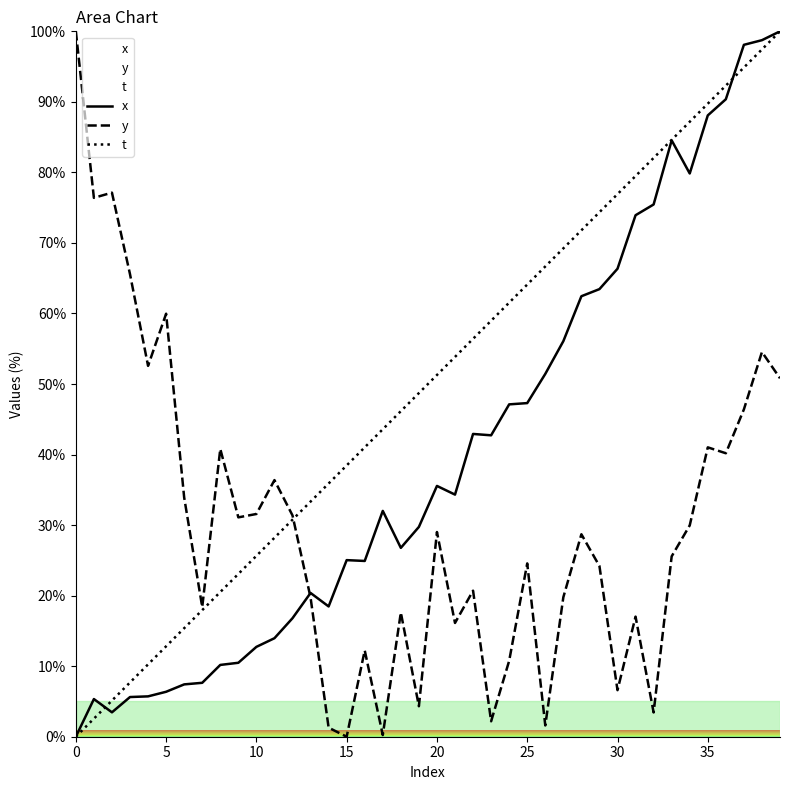

The t series shows 70.9 at 20. True or false?

False